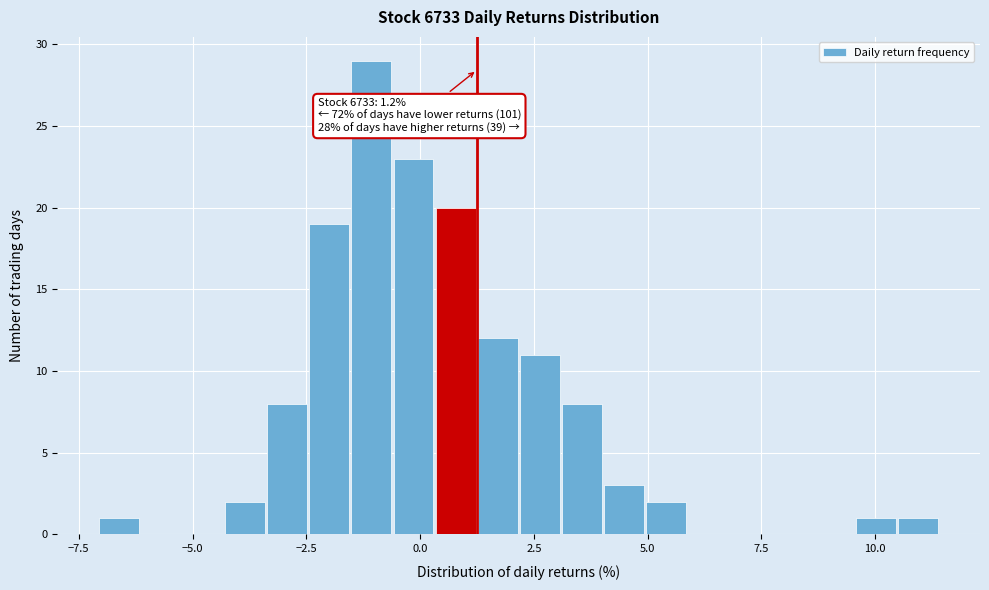

Around what value on the x-axis is the tallest bar? Give the approximate position of its centre, as read against the axis.

-1.0